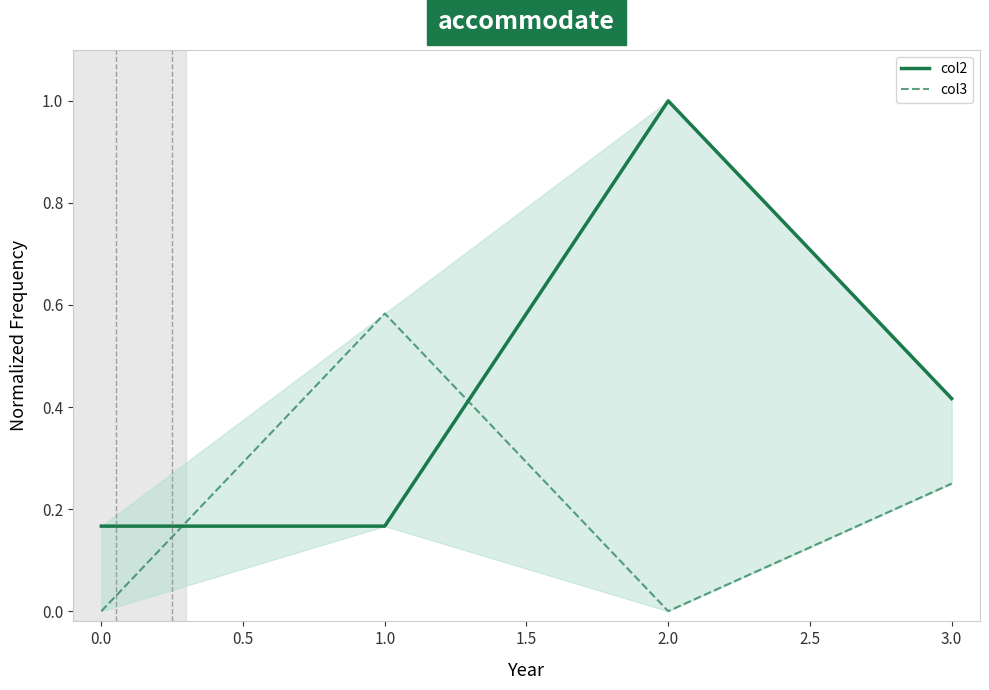

Which series ends up on top after the final intersection of col3 and col2?

col2